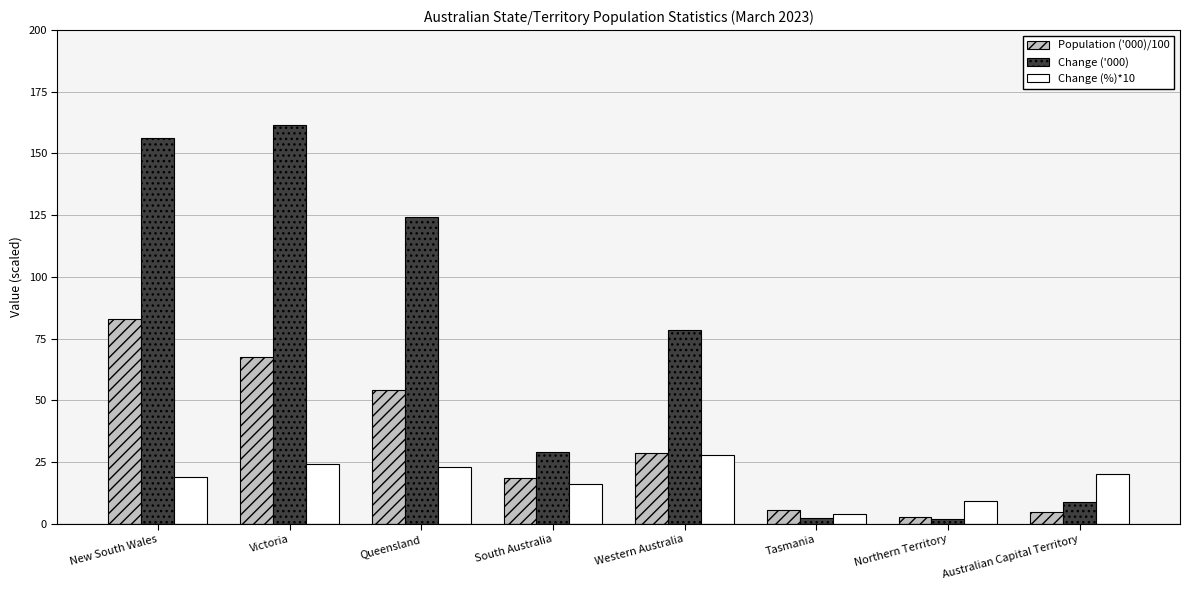

What is the approximate value of Change (%)*10 at Australian Capital Territory?

20.0